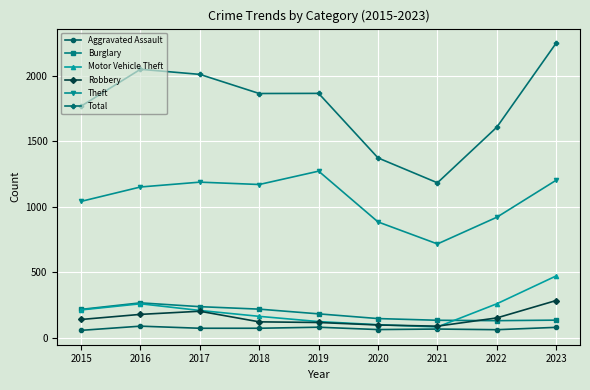

Which series has the largest total across all categories?

Total